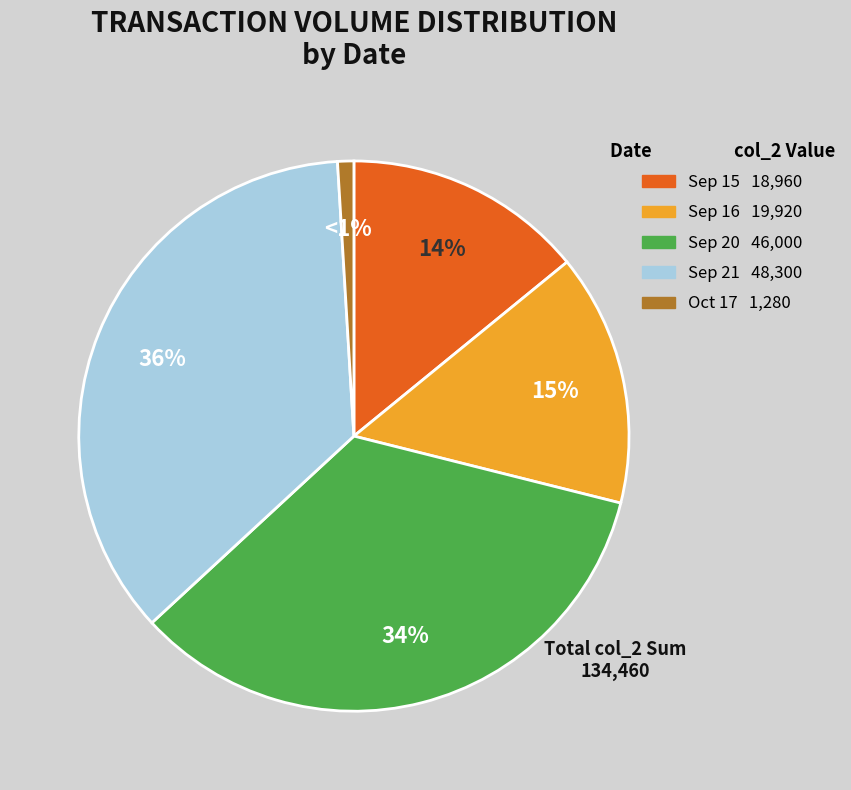

To the nearest percent, what is the average slice percentage?

20%